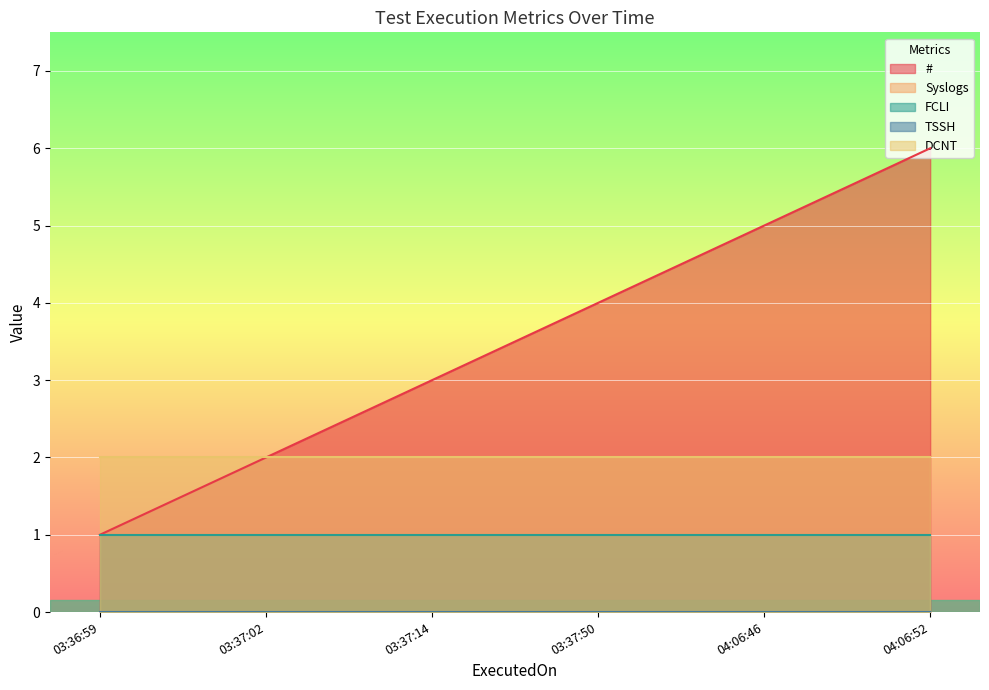

Rank the categories by # value from lowest to highest.

03:36:59, 03:37:02, 03:37:14, 03:37:50, 04:06:46, 04:06:52